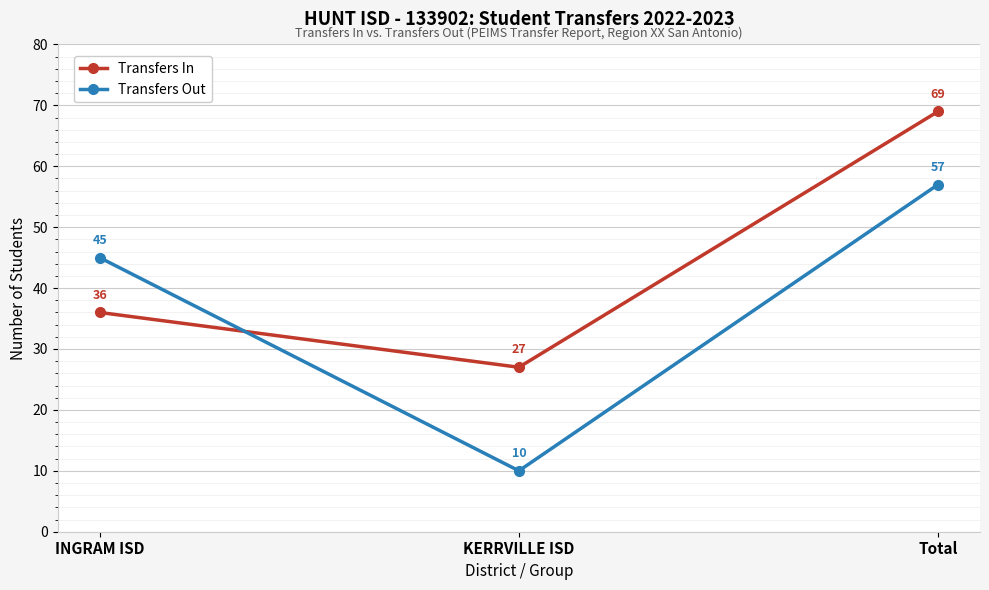

What is the difference between the maximum and second lowest values in the Transfers In series?

33